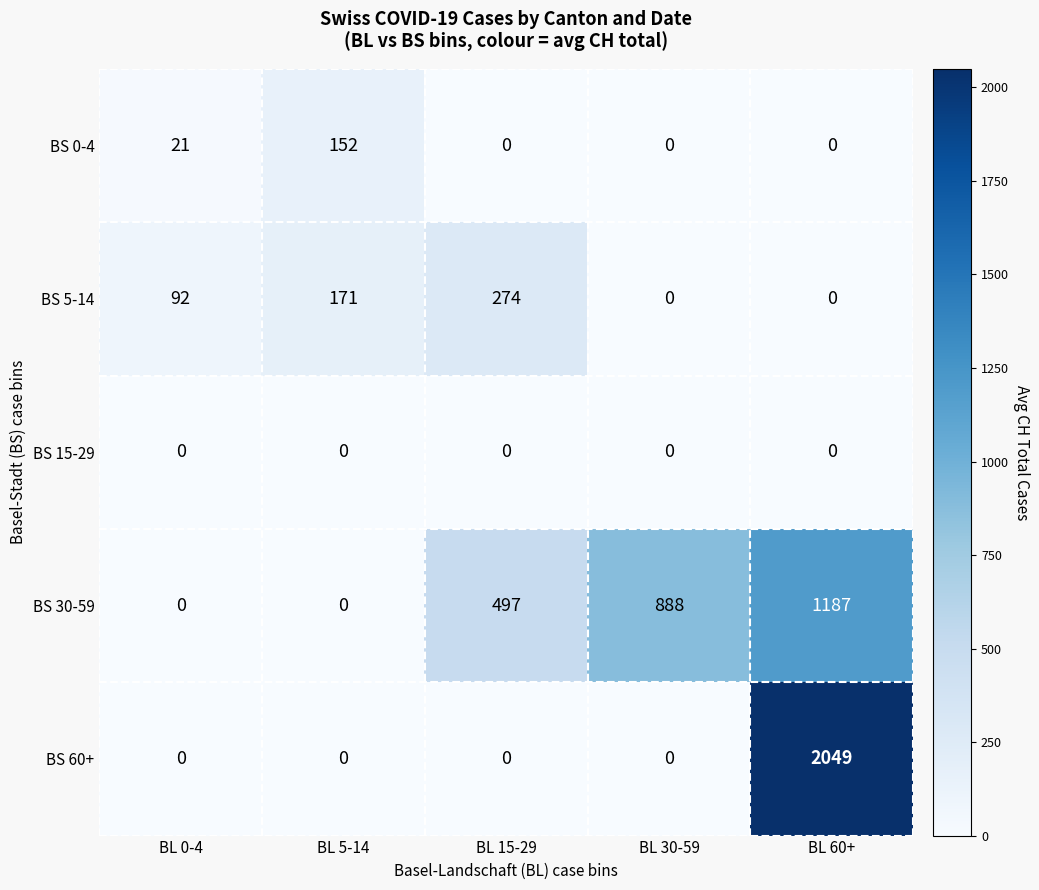

What is the approximate value of BS 30-59 at BL 60+, to the nearest 10?

1190